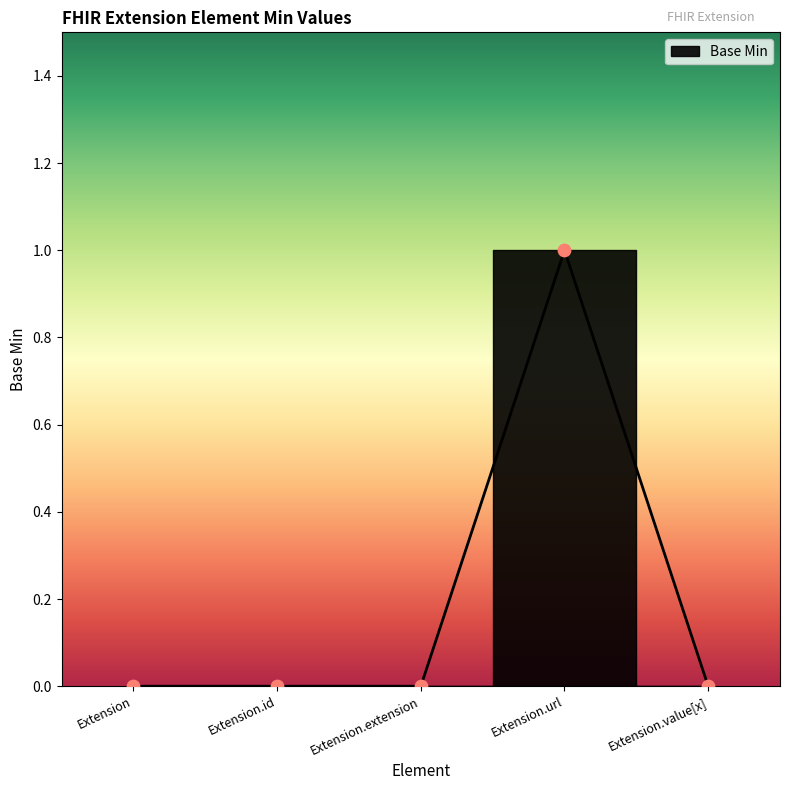

What is the change in value from Extension to Extension.url?

+1